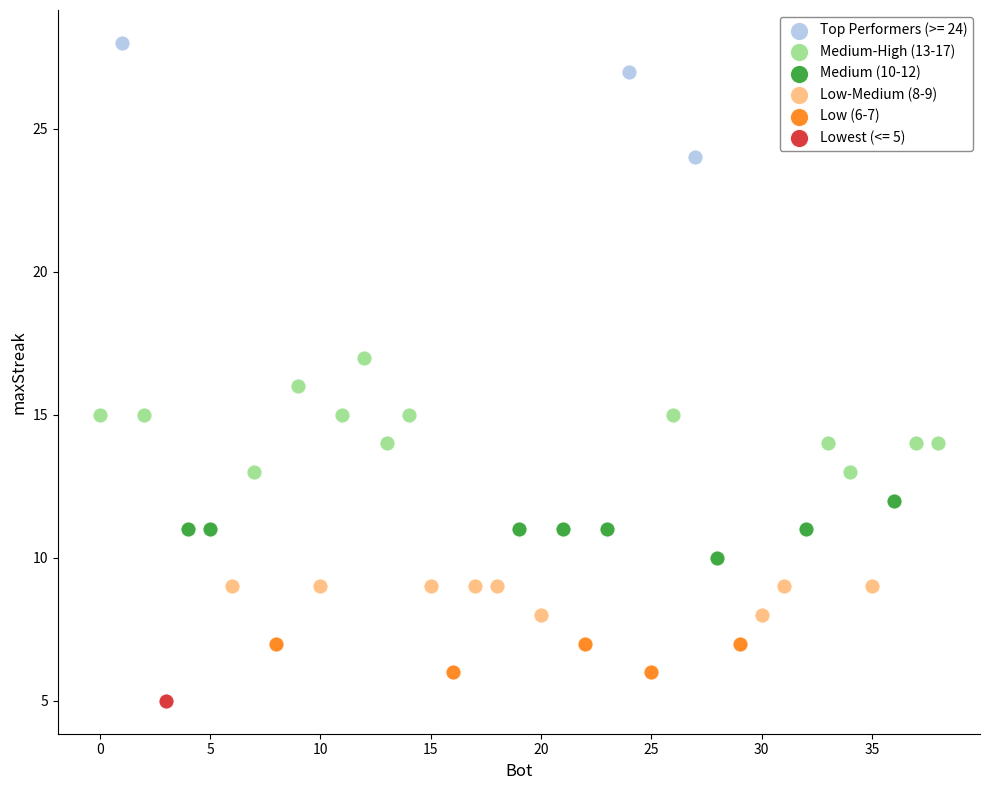

Which series reaches the maximum Y coordinate?

Top Performers (>= 24)